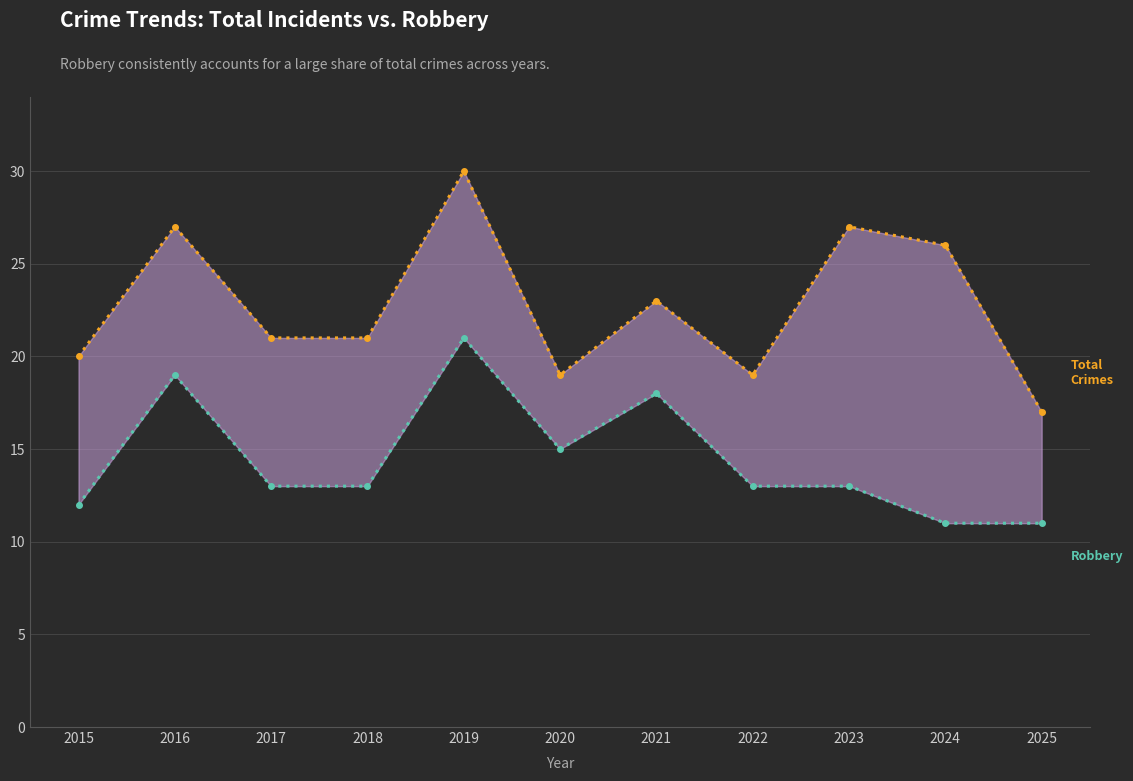

True or false: Robbery and Total cross at least once.

False